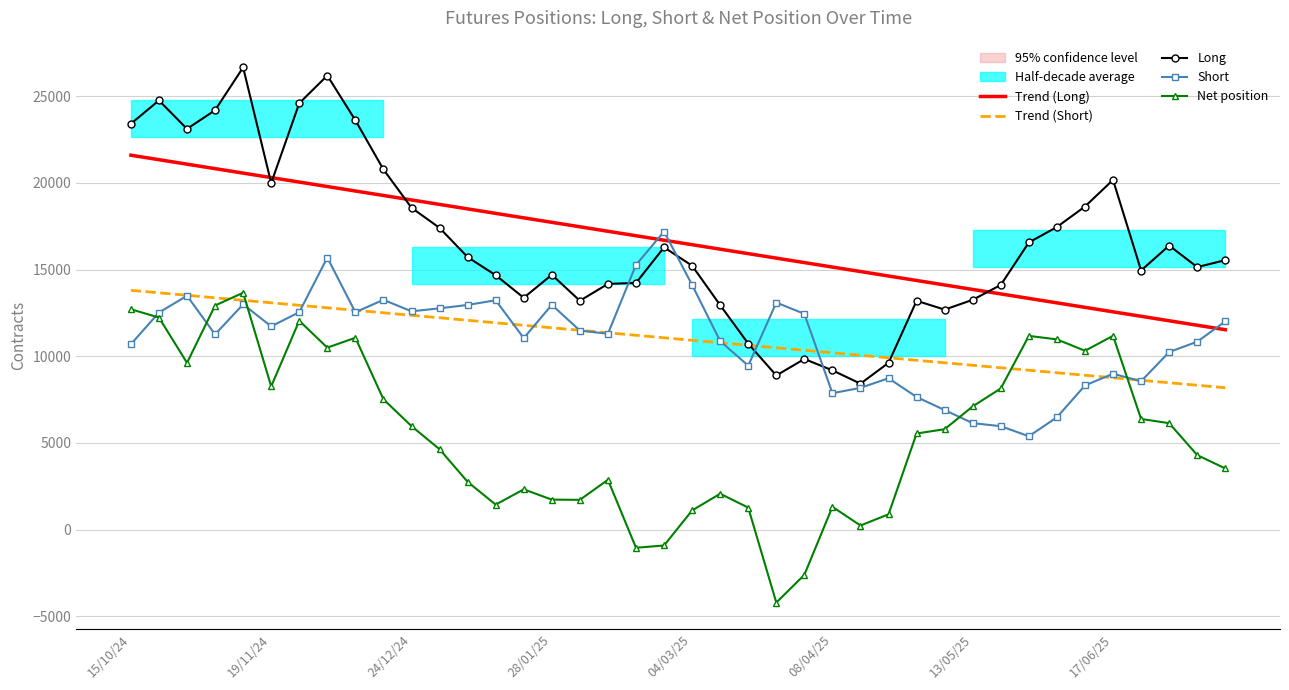

At which category does the chart reach its minimum across all series?

23